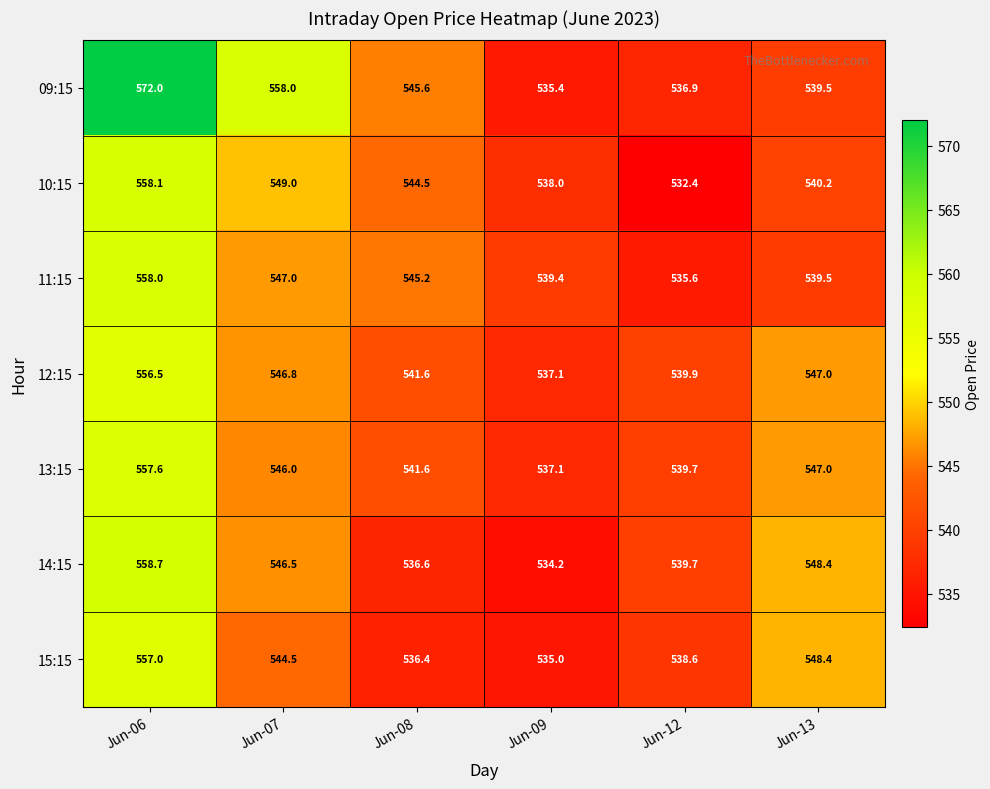

Rank the series at Jun-07 from highest to lowest value.

09:15, 10:15, 11:15, 12:15, 14:15, 13:15, 15:15